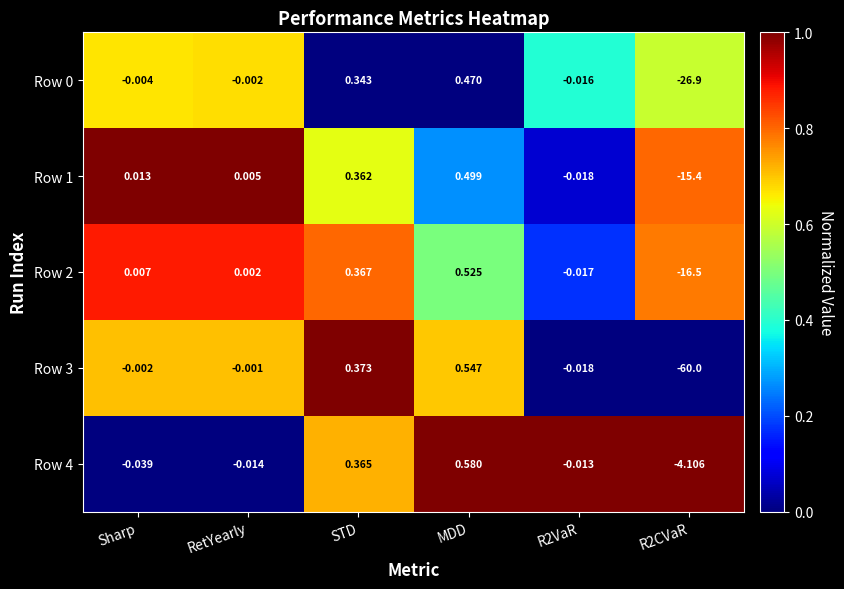

Which series changed the most between R2VaR and R2CVaR?

Row 3